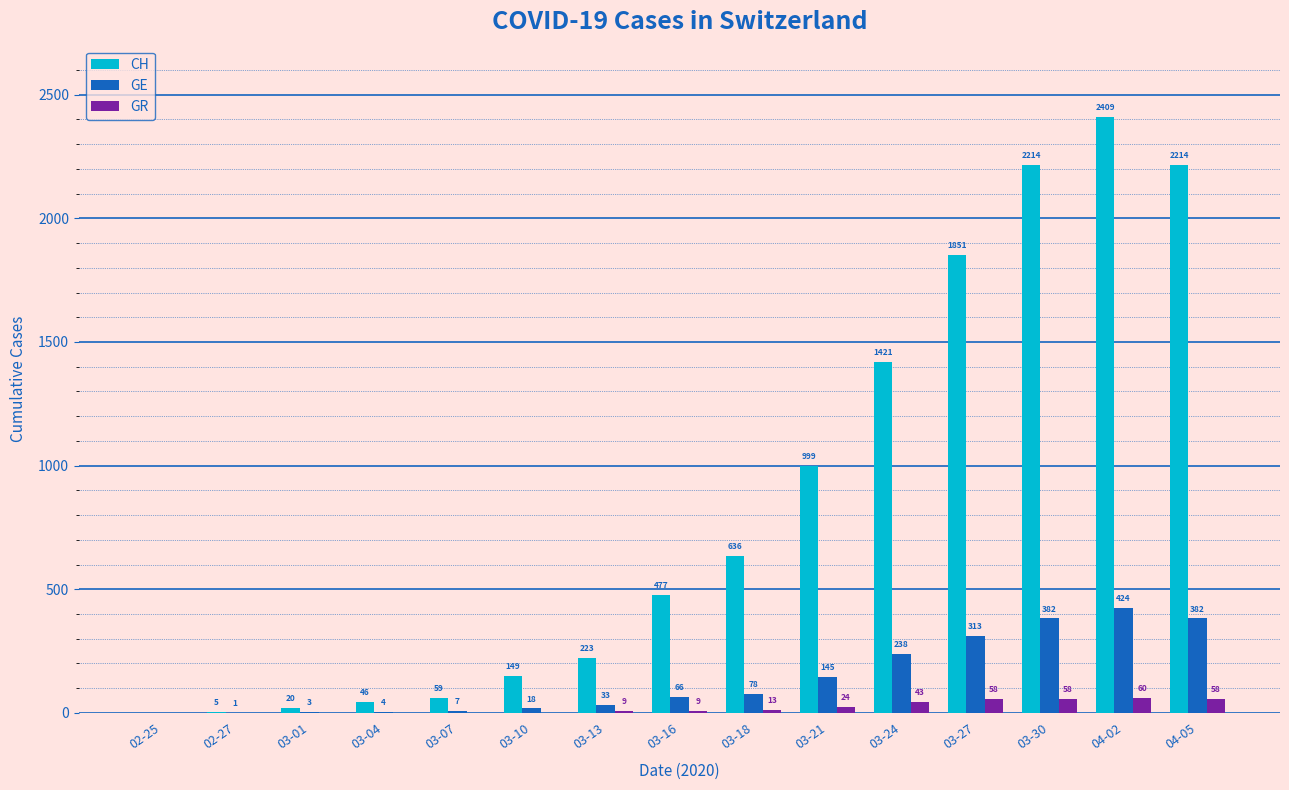

Where is GR nearest to the value 30?

03-21